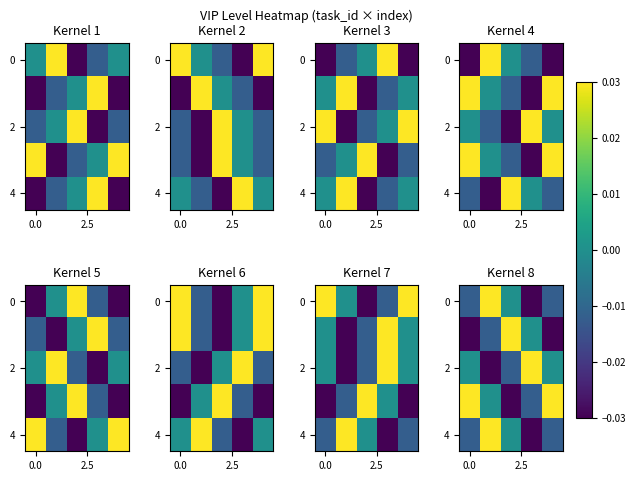

At which label does row_0 reach its minimum?

3